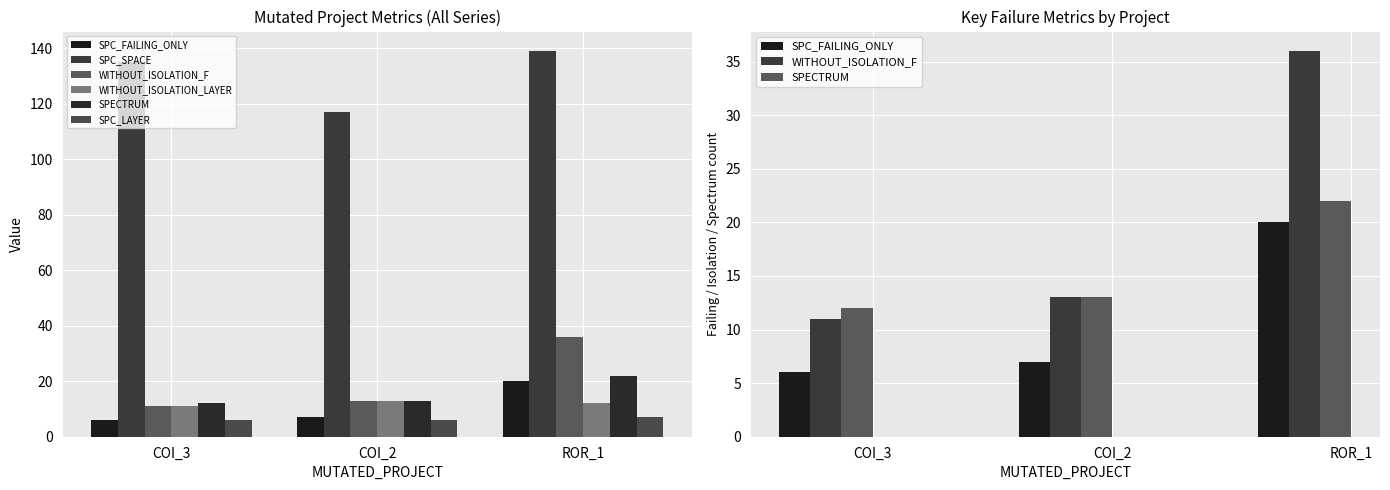

What is the average value of the WITHOUT_ISOLATION_F series?

20